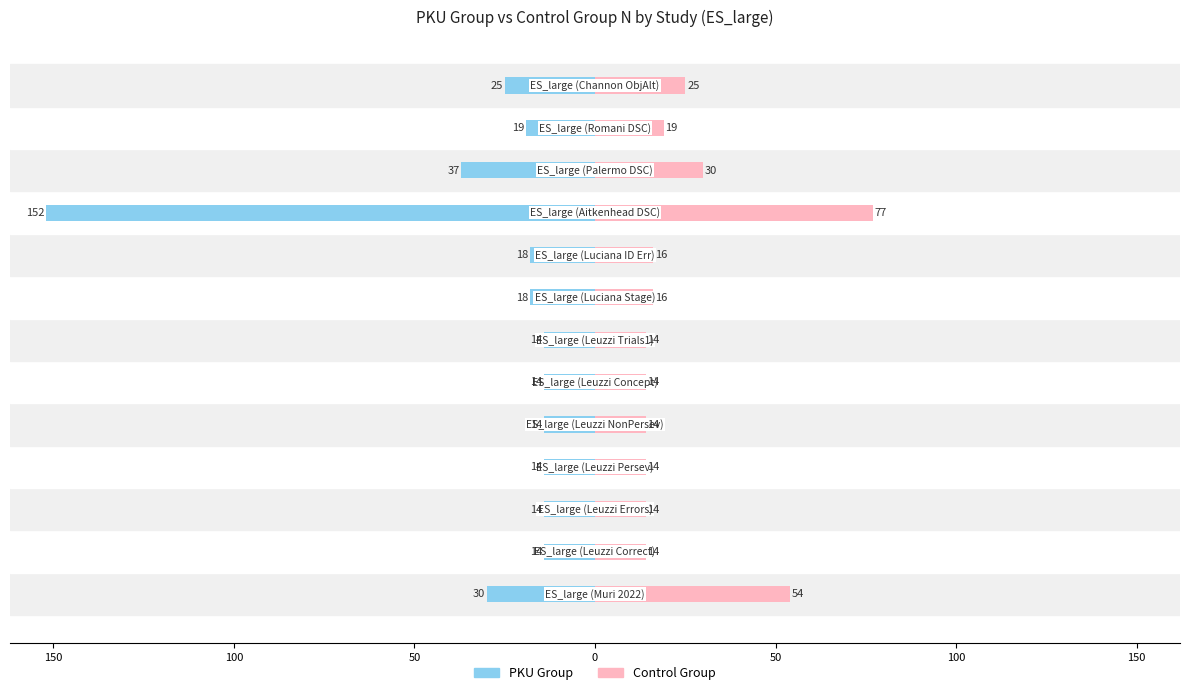

How many bars are there in each group?

2